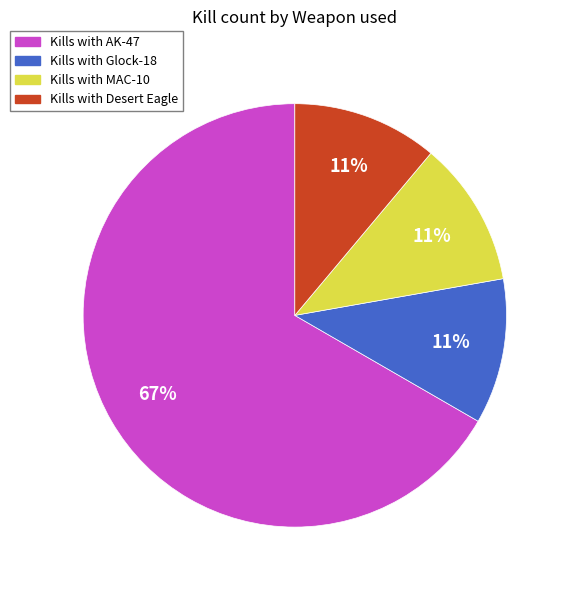

Is there any slice that represents more than half of the pie?

Yes